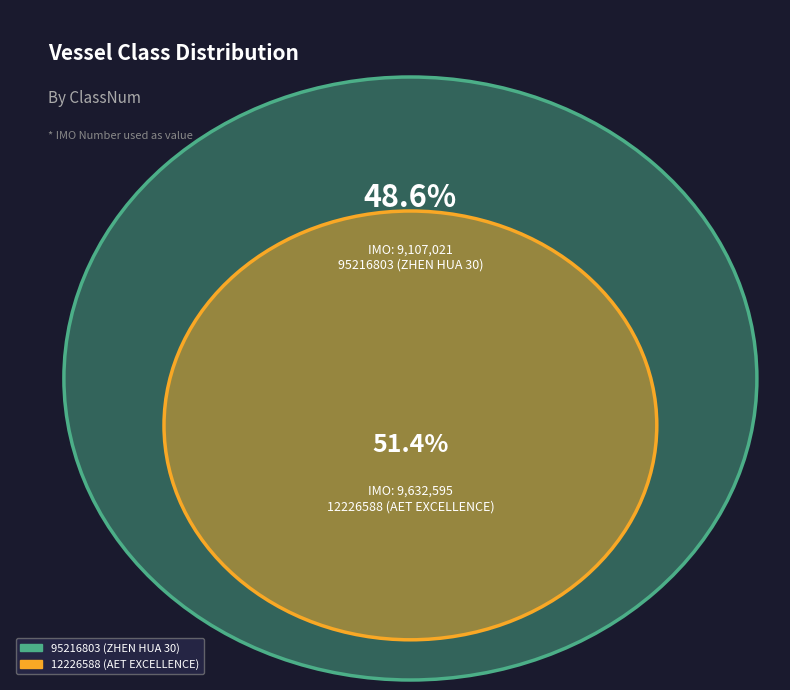

To the nearest percent, what is the combined percentage of 95216803 (ZHEN HUA 30) and 12226588 (AET EXCELLENCE)?

100%